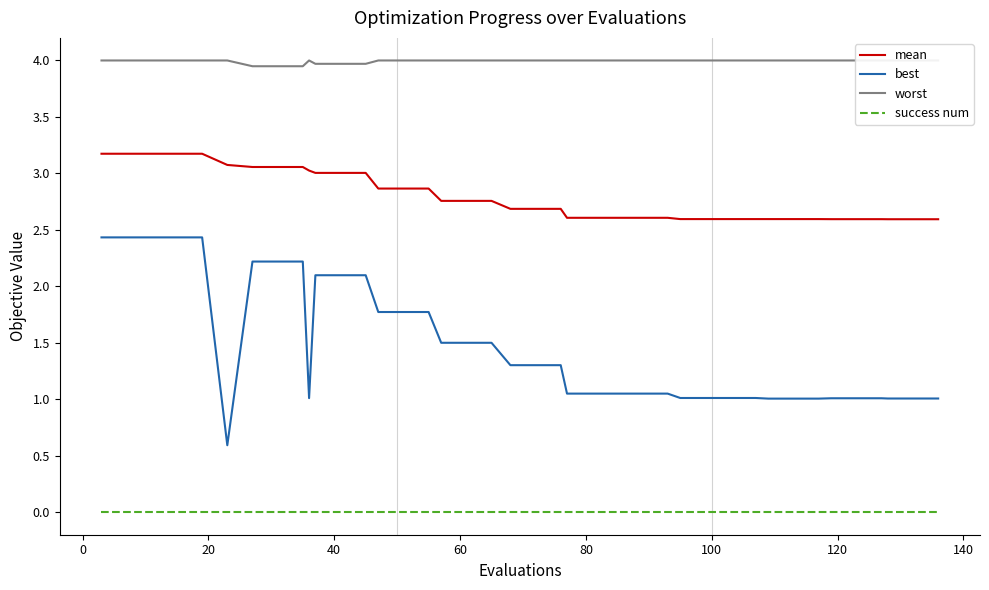

How many values in the best series are below 1?

1